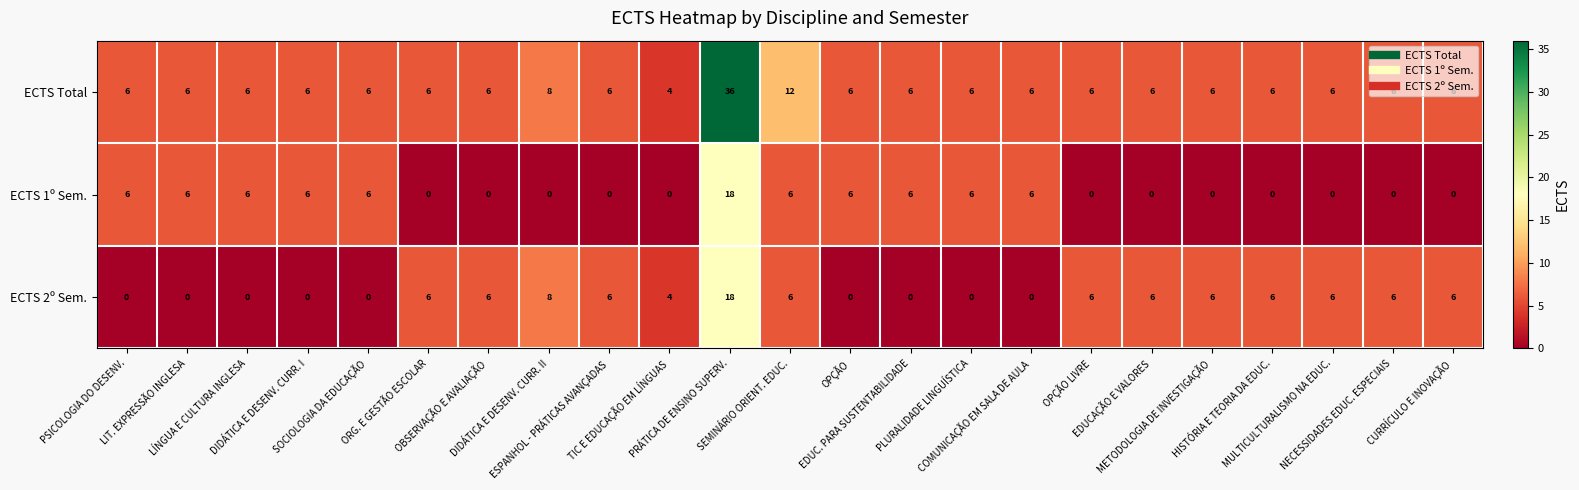

Count the number of data series in this chart.

3